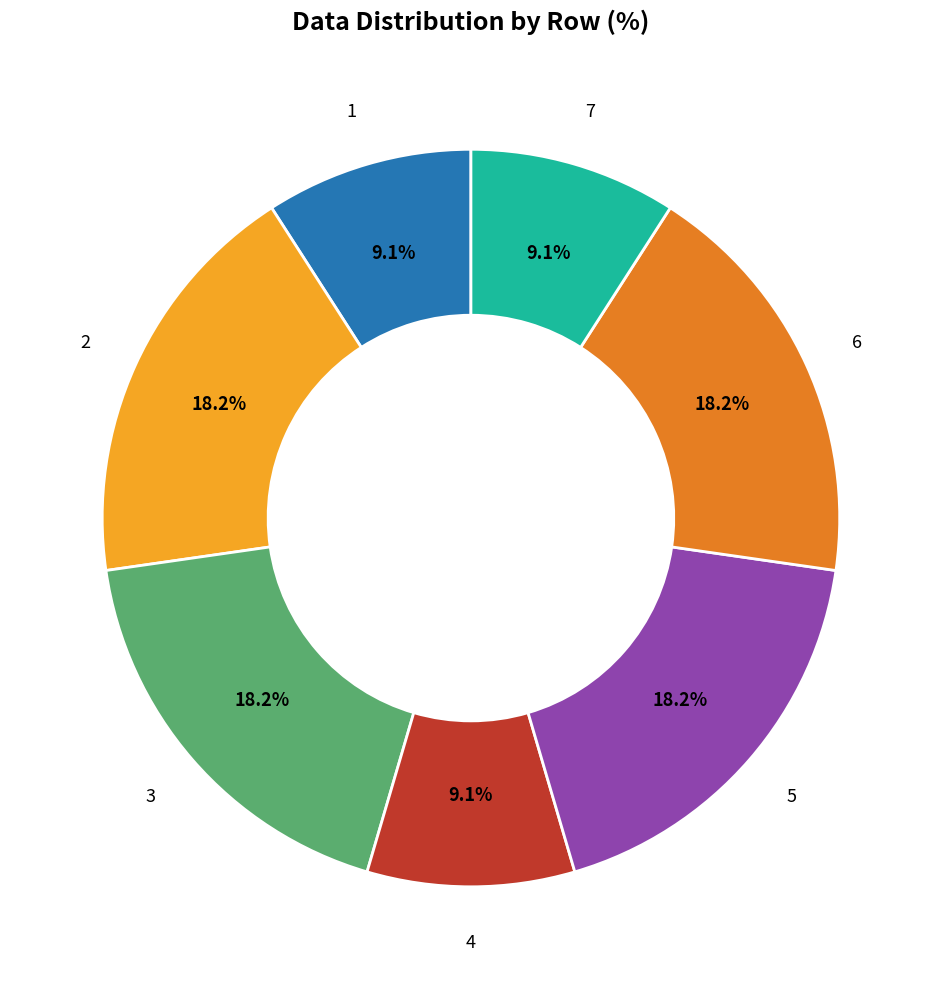

To the nearest percent, what is the difference between the largest and smallest slice percentages?

9%